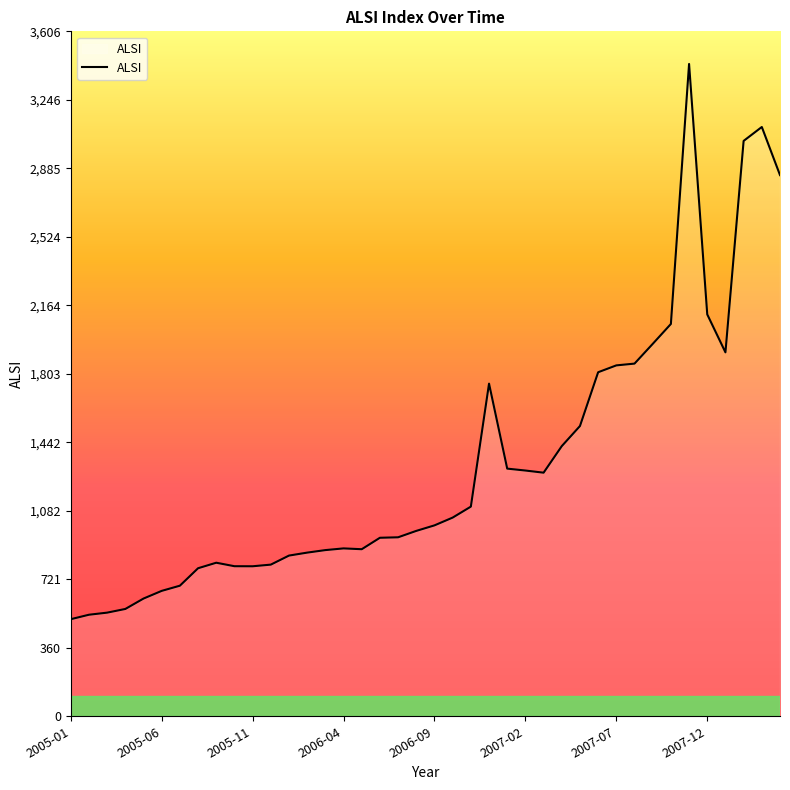

What is the smallest value displayed?

511.2